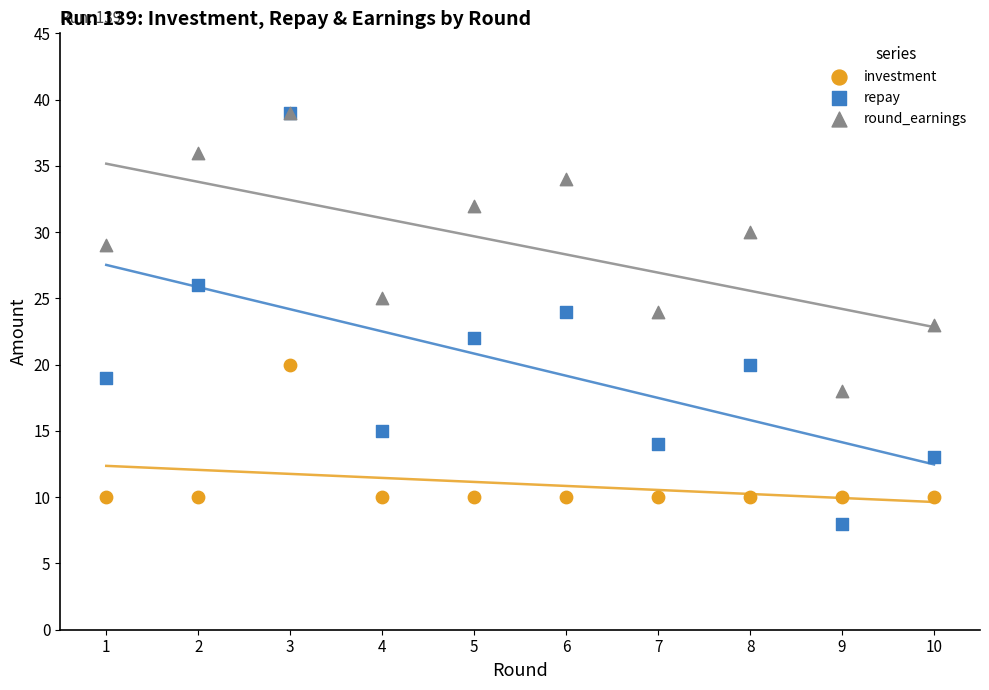

What are all the series names shown in the legend?

investment, repay, round_earnings